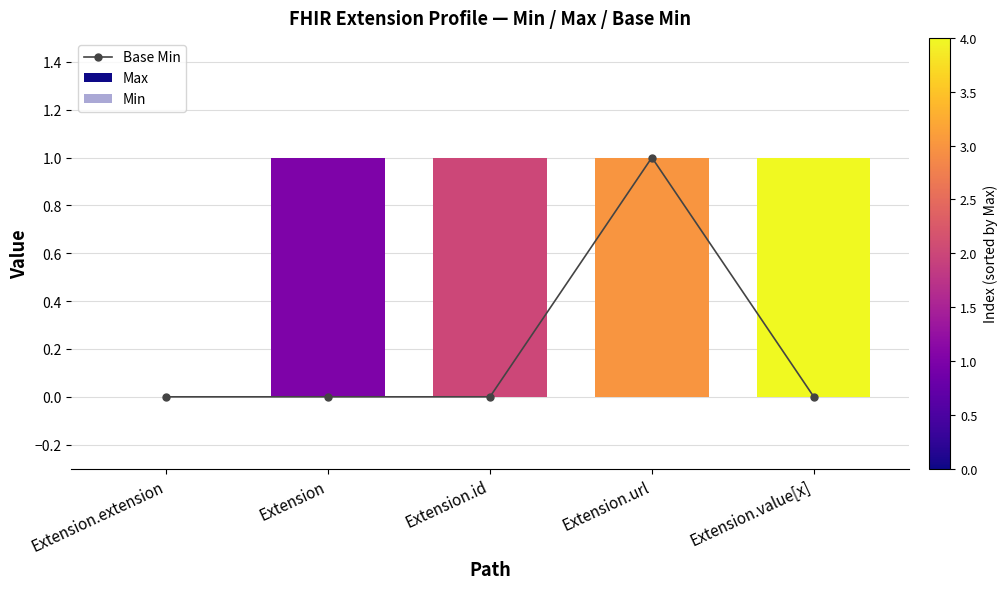

What is the value of the Max bar at the 3rd from the left?

1